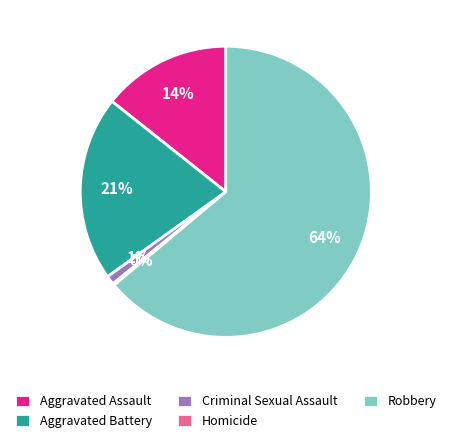

Is the sum of Aggravated Assault and Aggravated Battery greater than half?

No